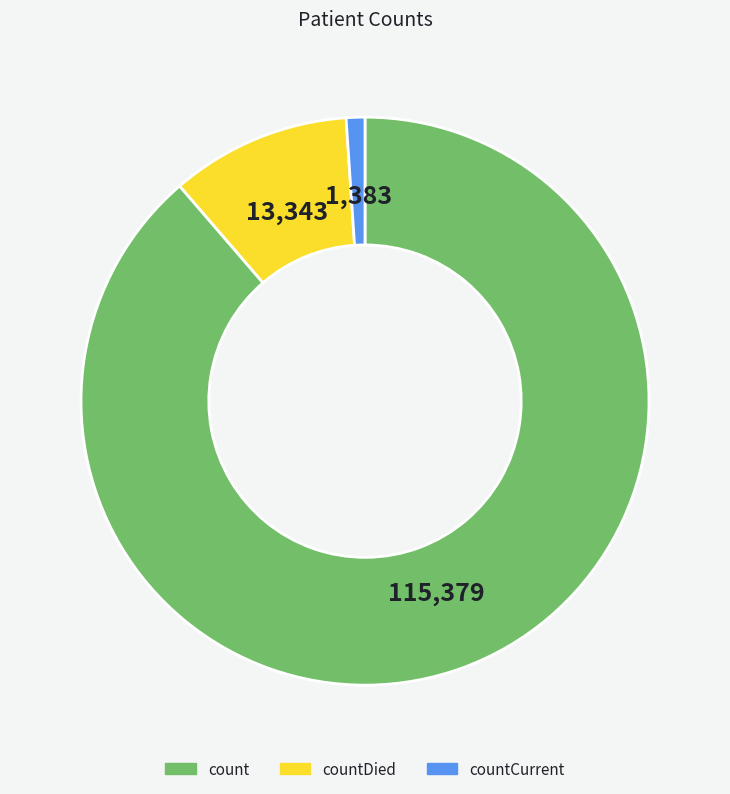

Does any single category account for the majority?

Yes